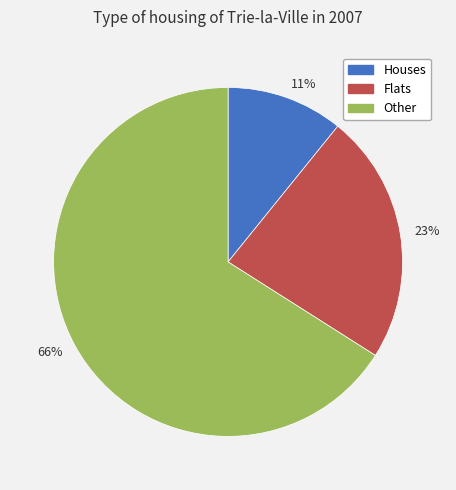

Count the number of slices in the pie.

3